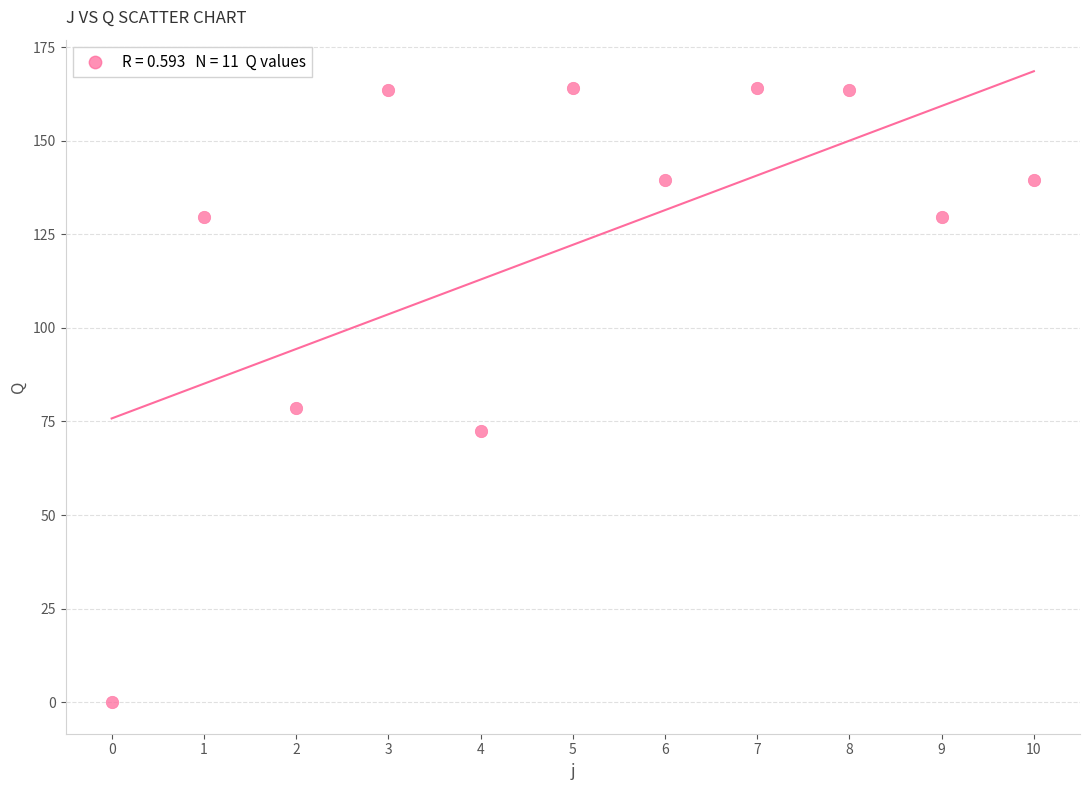

What is the range of Y values (max minus min)?

164.0